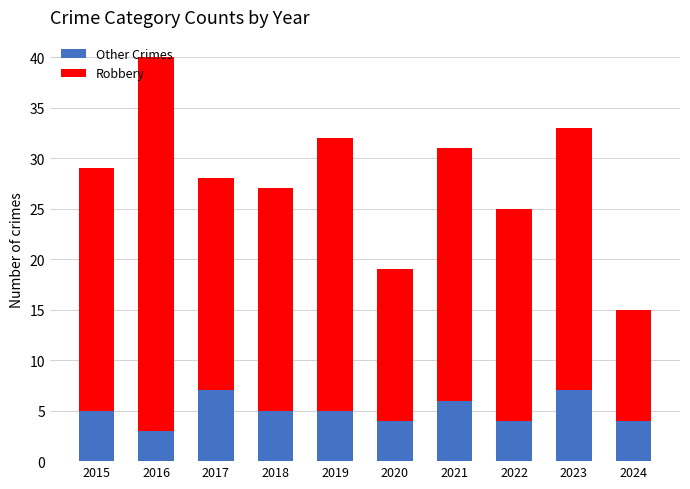

What is the minimum value for Other Crimes?

3